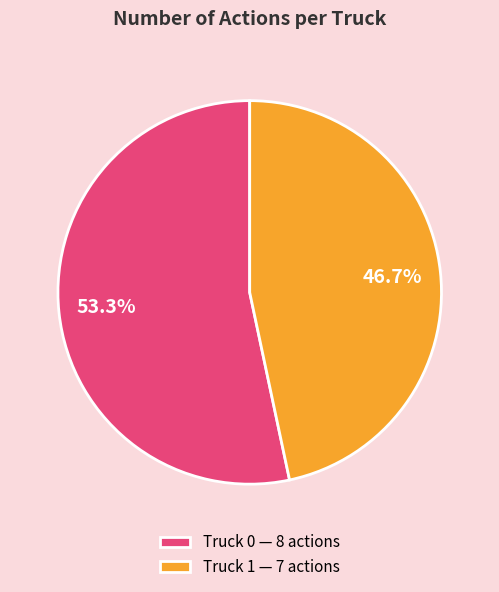

Is it true that Truck 1 is 41% of the pie?

False